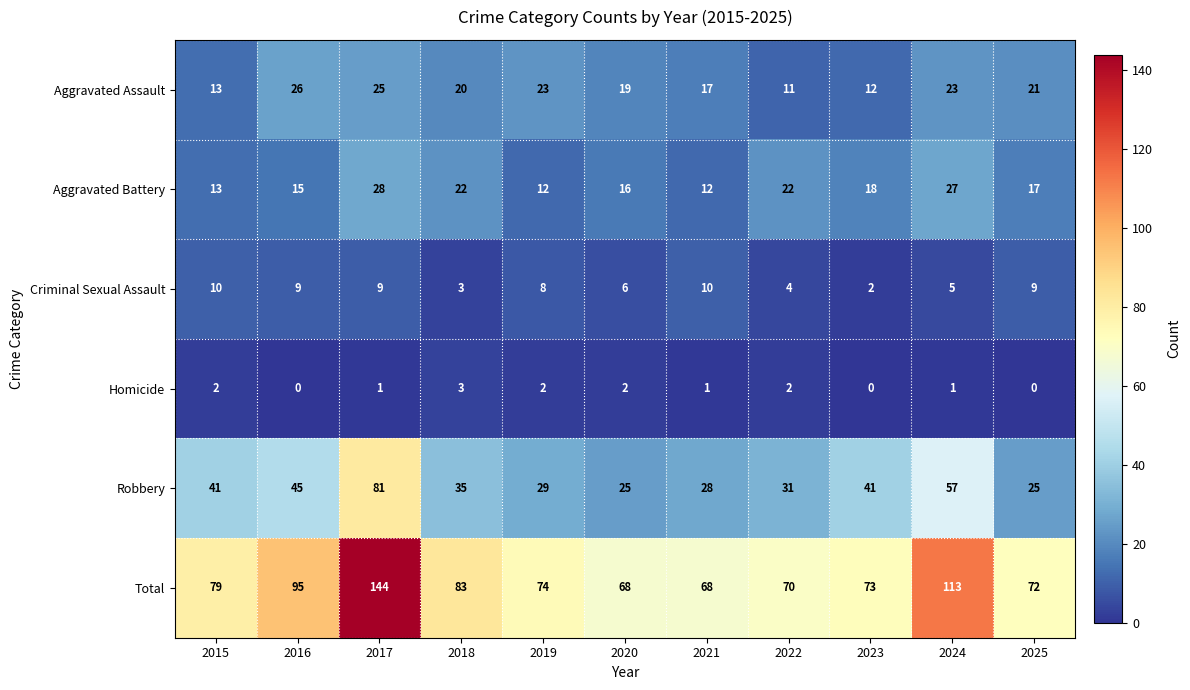

What is the difference between the maximum and minimum values in the Homicide series?

3